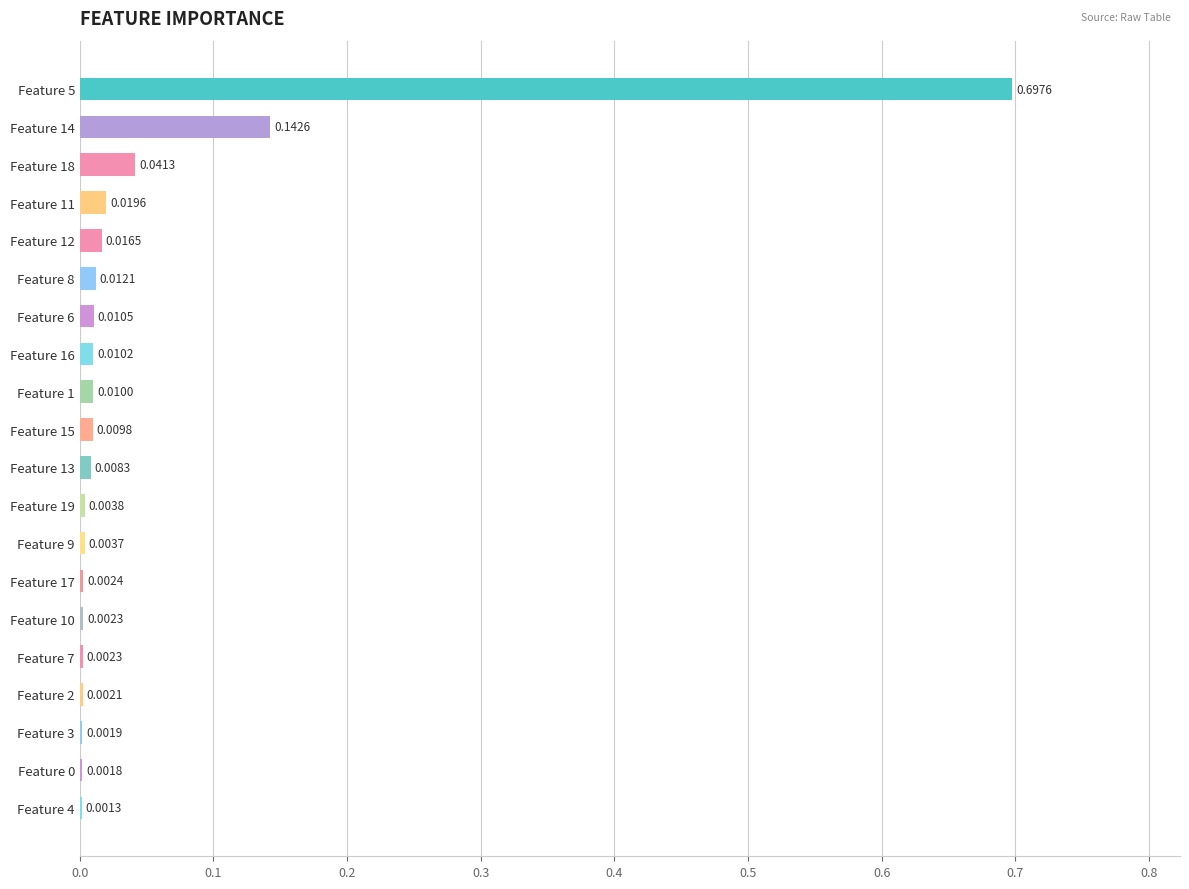

Between Feature 11 and Feature 18, which is larger?

Feature 18